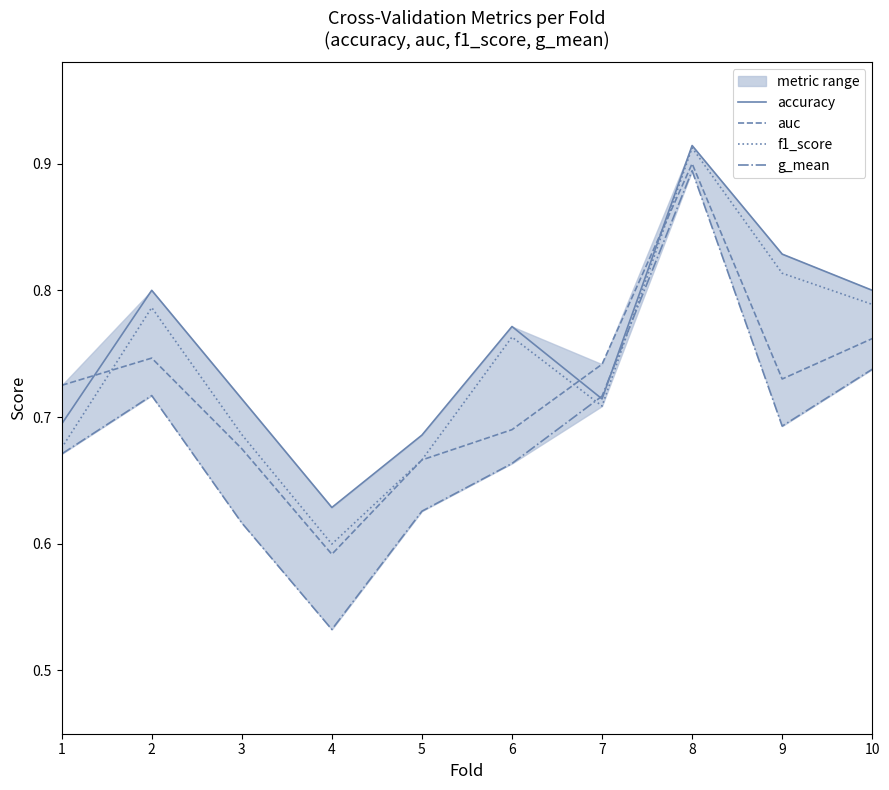

Does the chart display data point markers on the line(s)?

No